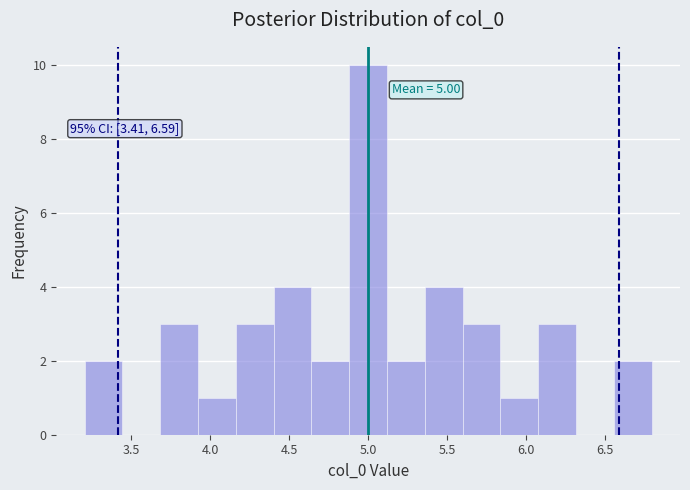

Which range on the x-axis has the tallest bar?

4.90 to 5.10